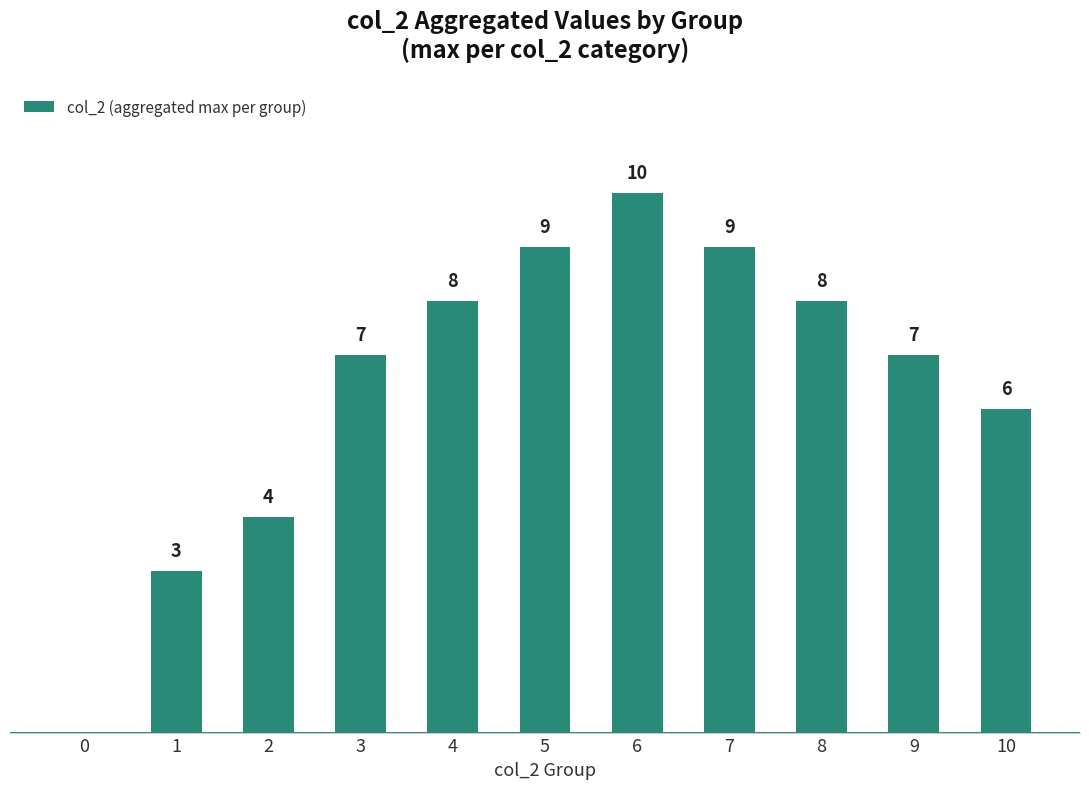

Does the chart contain stacked bars?

No